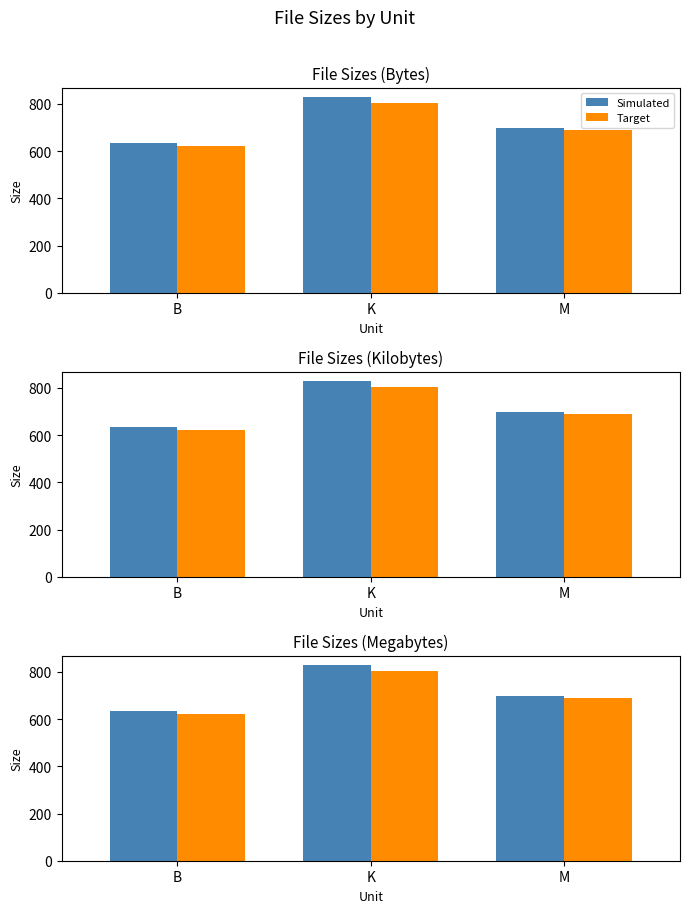

How many categories are shown in the chart?

3